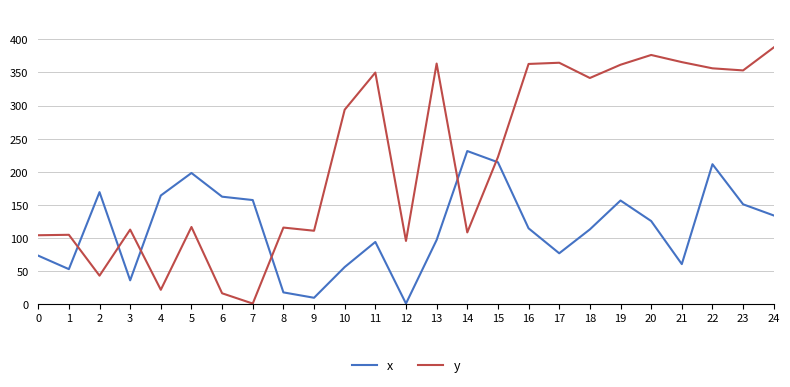

Between which two adjacent categories do x and y first intersect?

1 and 2